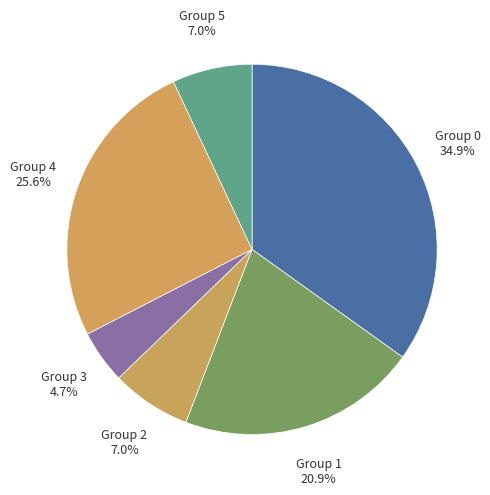

Is the sum of Group 4 and Group 5 greater than half?

No